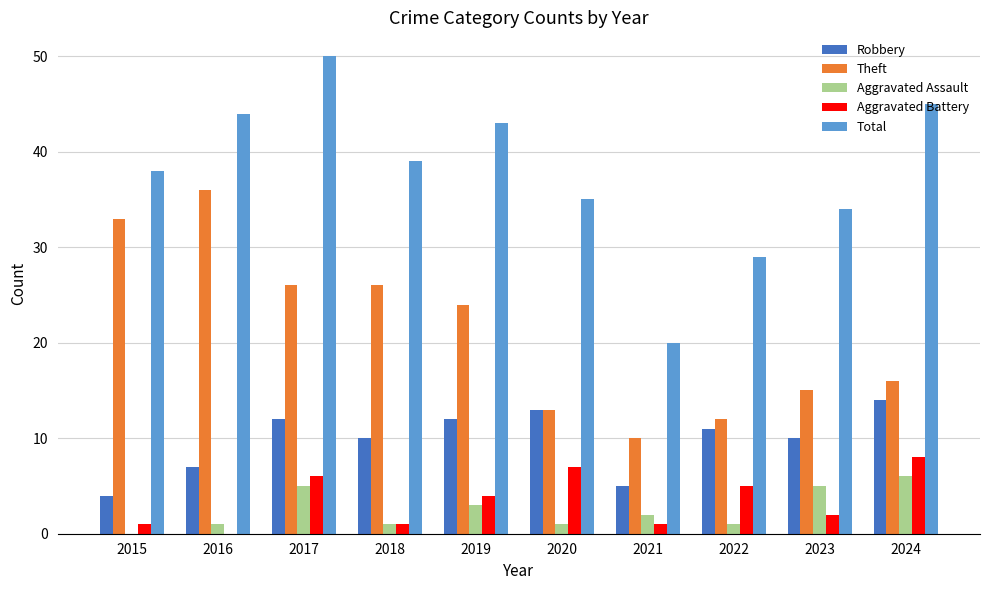

Reading left to right, list all the values displayed in this chart.

Robbery: 4	7	12	10	12	13	5	11	10	14
Theft: 33	36	26	26	24	13	10	12	15	16
Aggravated Assault: 0	1	5	1	3	1	2	1	5	6
Aggravated Battery: 1	0	6	1	4	7	1	5	2	8
Total: 38	44	50	39	43	35	20	29	34	45